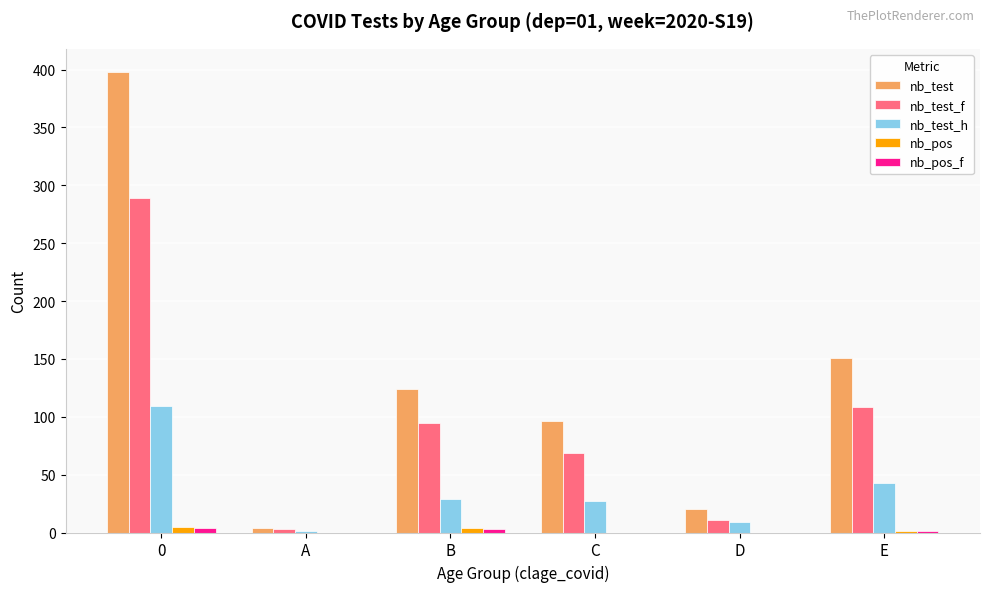

Which series has the largest range (max minus min)?

nb_test